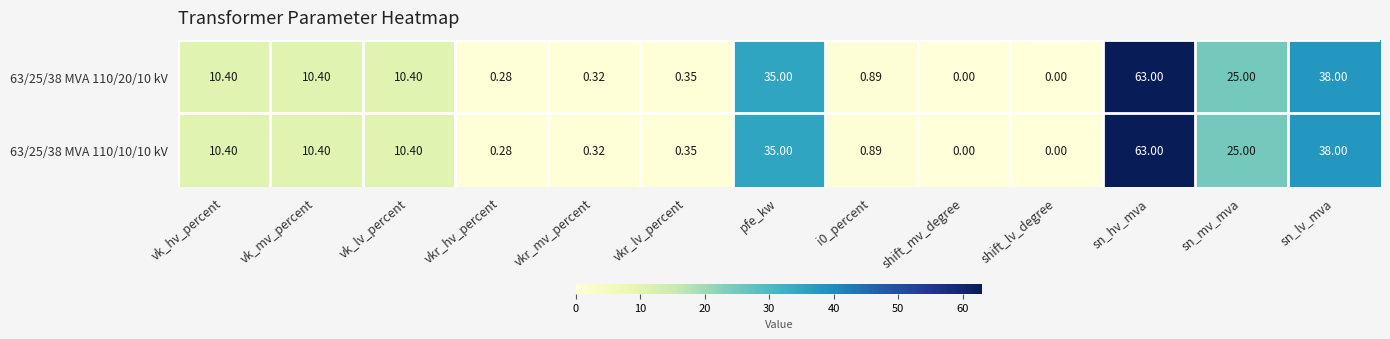

Where does the 63/25/38 MVA 110/20/10 kV series first go above 10?

vk_hv_percent